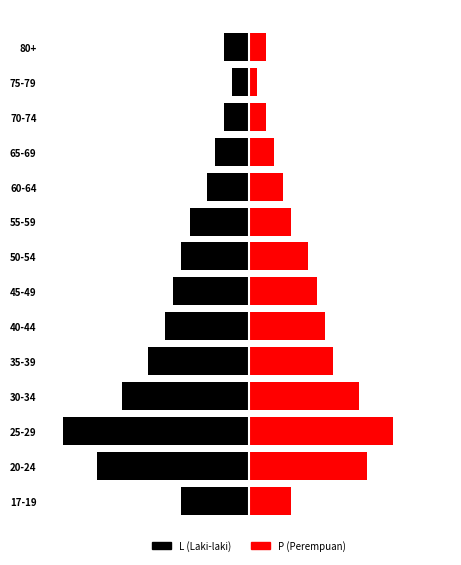

Reading left to right, transcribe all the data shown in this chart.

L: -8	-18	-22	-15	-12	-10	-9	-8	-7	-5	-4	-3	-2	-3
P: 5	14	17	13	10	9	8	7	5	4	3	2	1	2